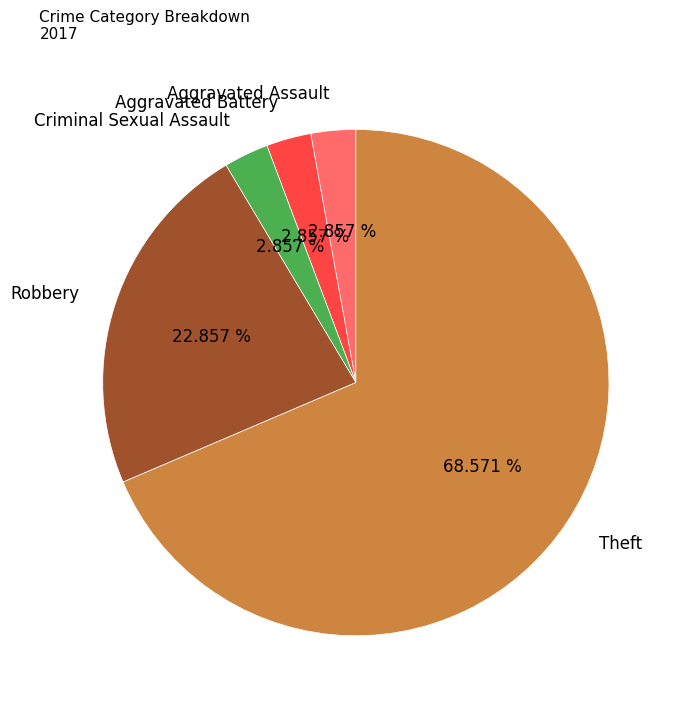

Is there any slice that represents more than half of the pie?

Yes